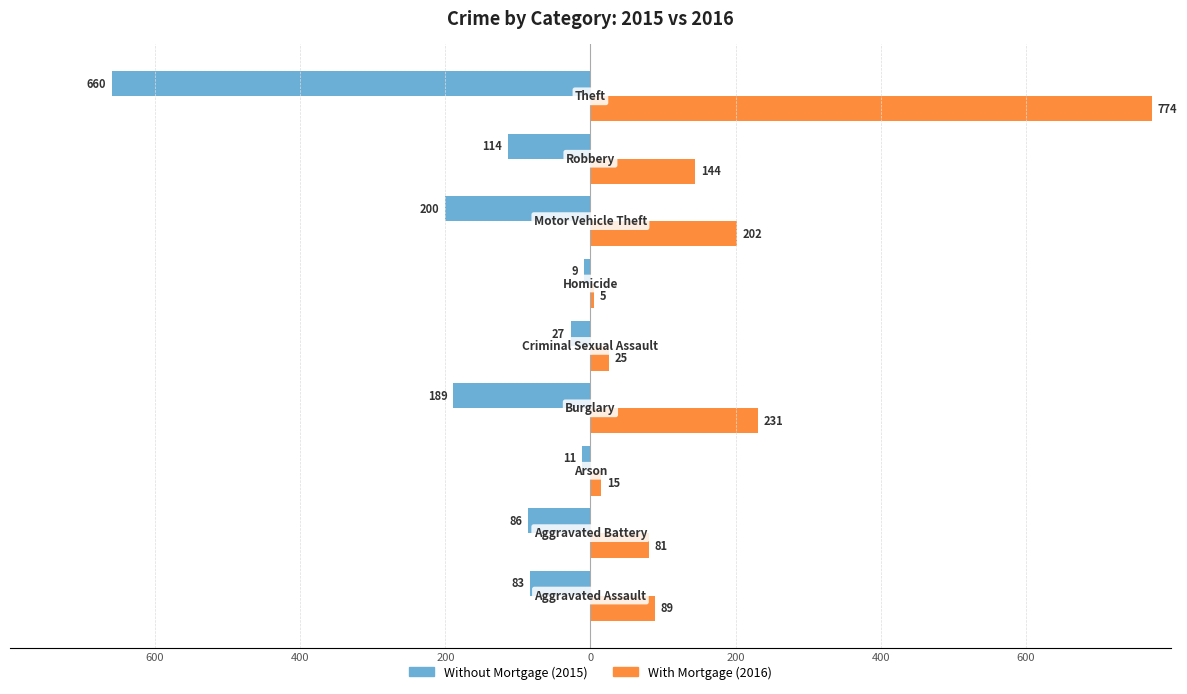

What is the greatest value displayed?

774